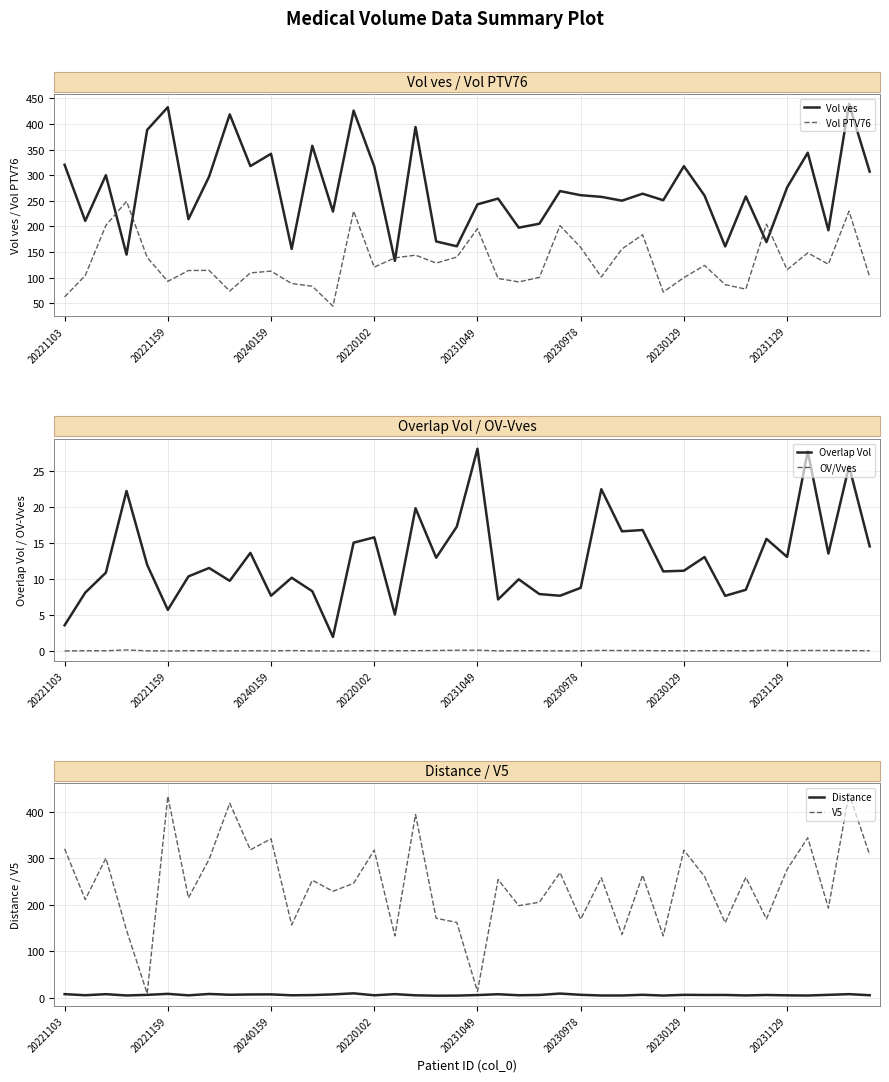

The Vol PTV76 series shows 62.4 at 20221103. True or false?

True